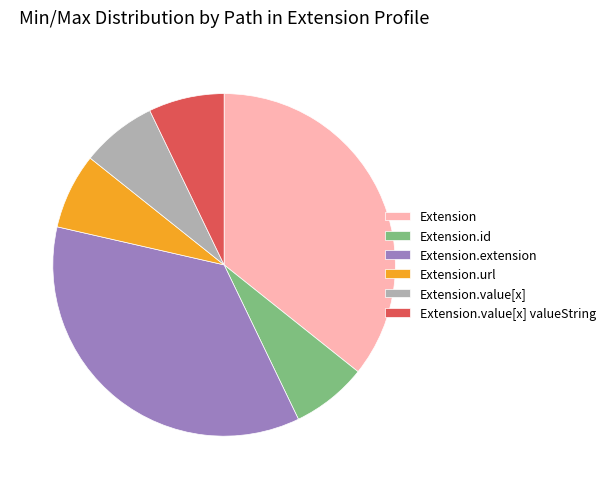

Does Extension.id account for over 50% of the chart?

No